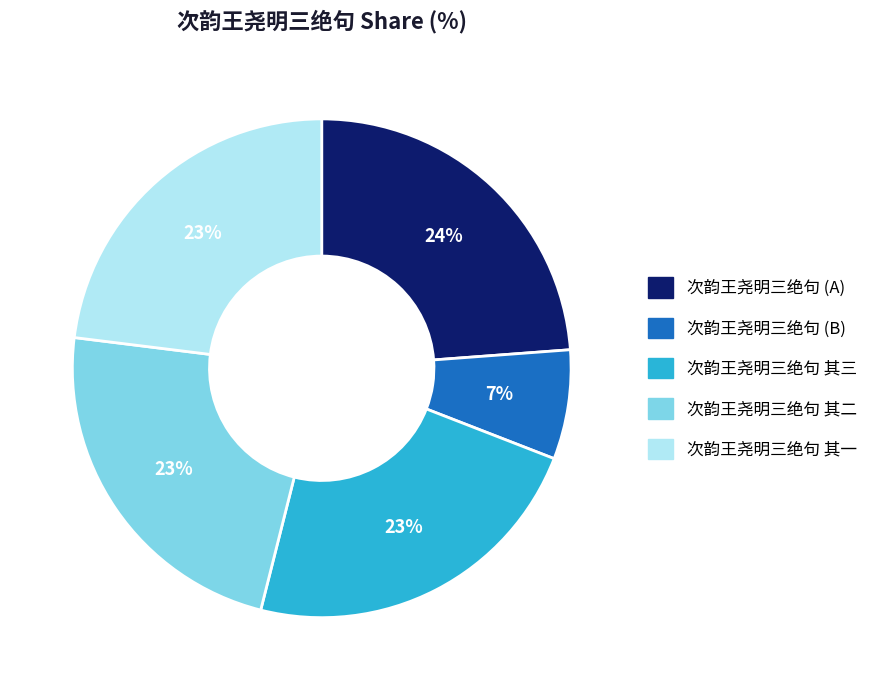

Is there any slice that represents more than half of the pie?

No